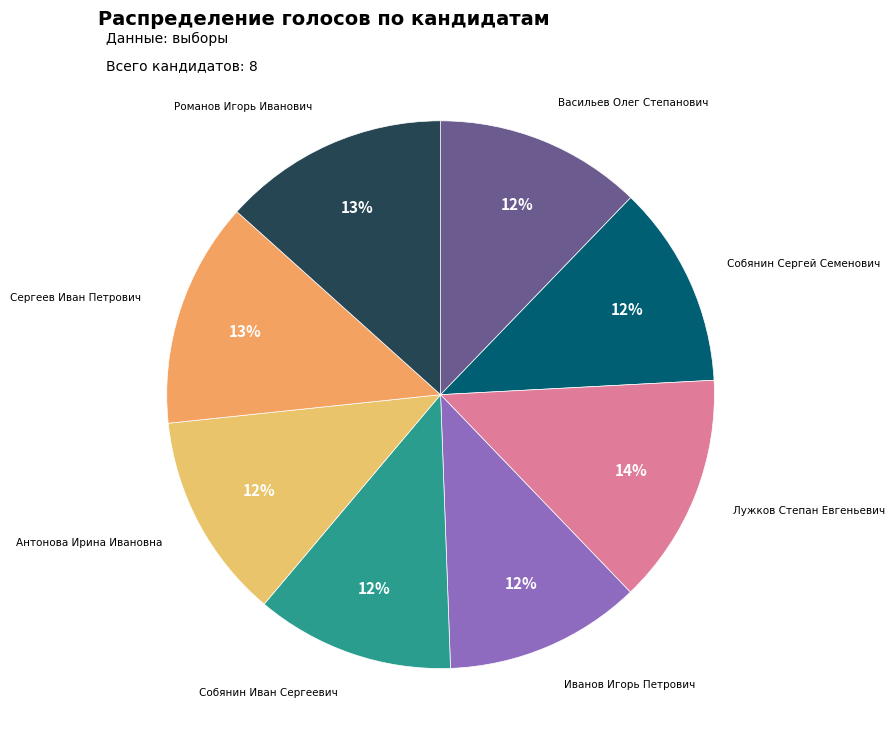

Do Собянин Иван Сергеевич and Романов Игорь Иванович together represent more than half of the pie?

No